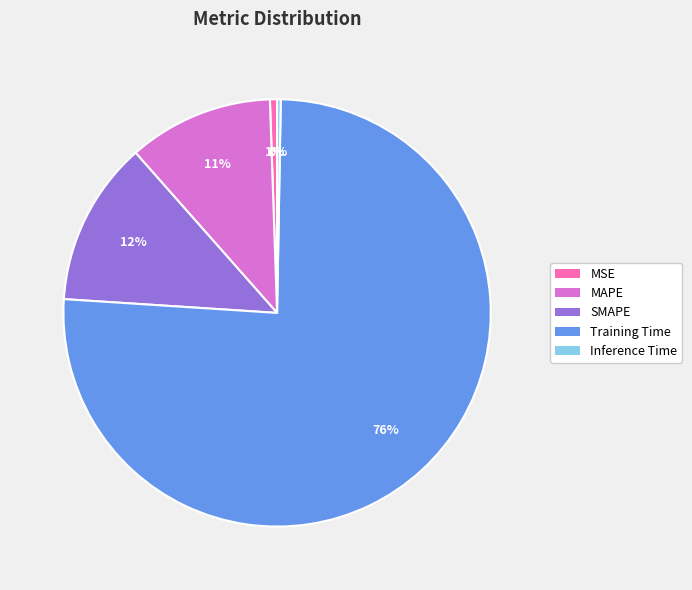

What percentage is the MAPE slice, to the nearest percent?

11%